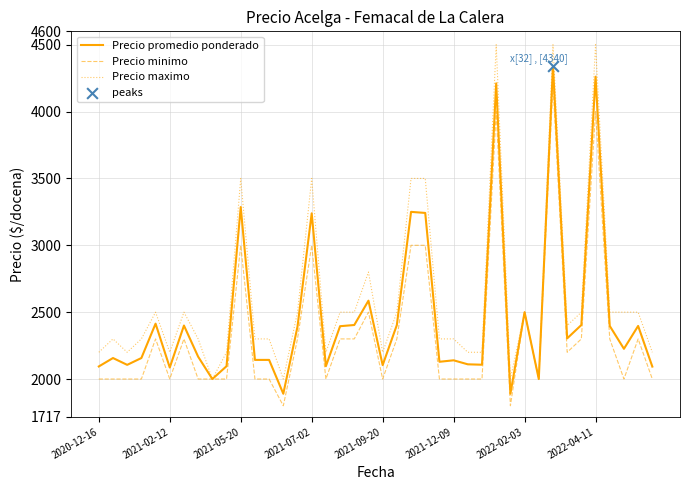

Which series has the largest range (max minus min)?

Precio maximo